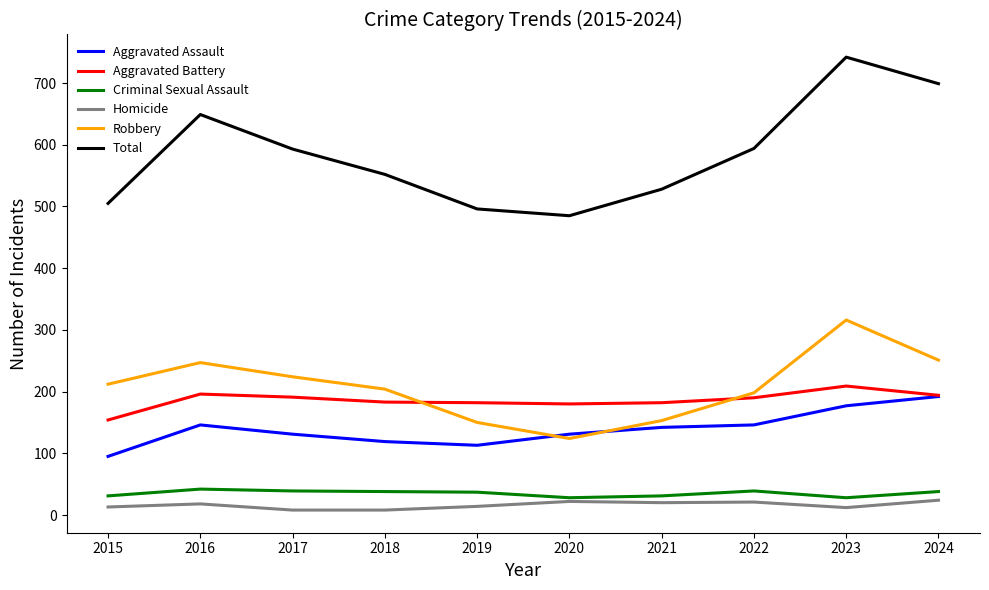

What is the average value of the Robbery series?

208